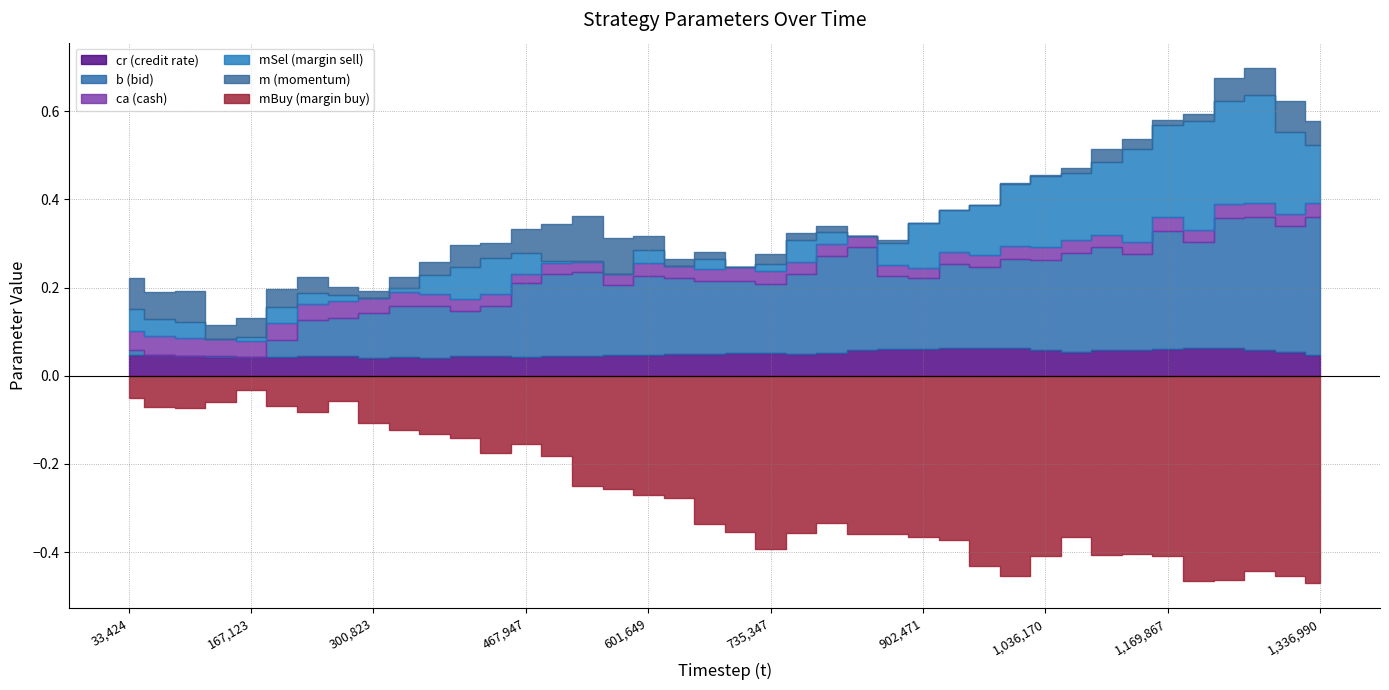

What is the value of the mBuy point at the 32nd from the left?

-0.4